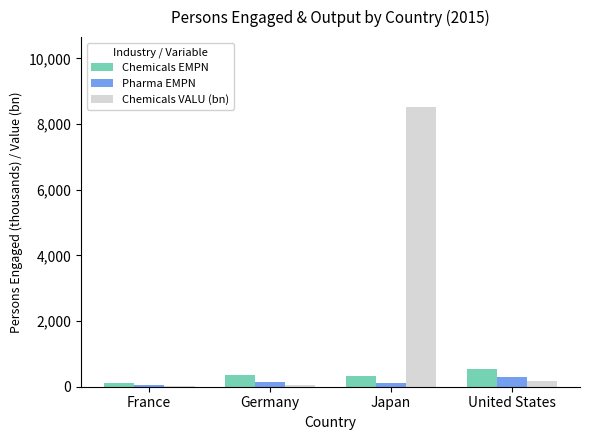

Count the number of data series in this chart.

3